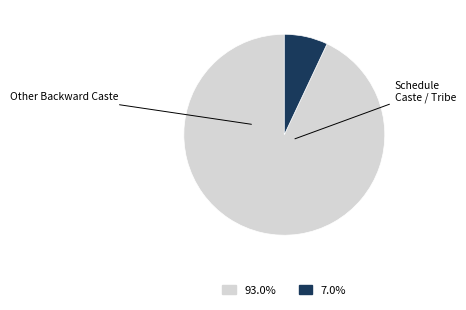

To the nearest percent, what is the difference between the Schedule Caste / Tribe and Other Backward Caste slice percentages?

86%